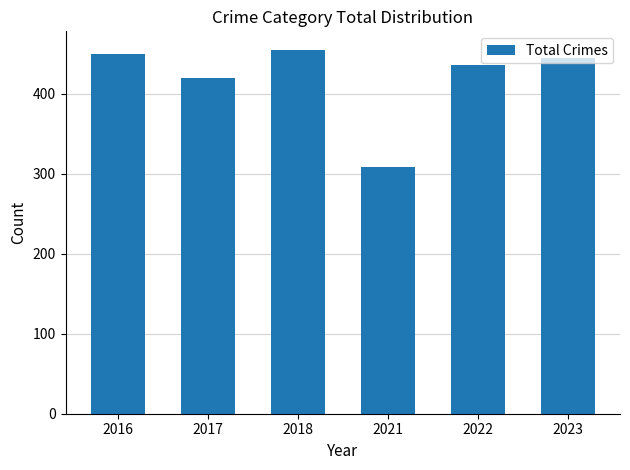

The value at 2017 is 419. True or false?

True